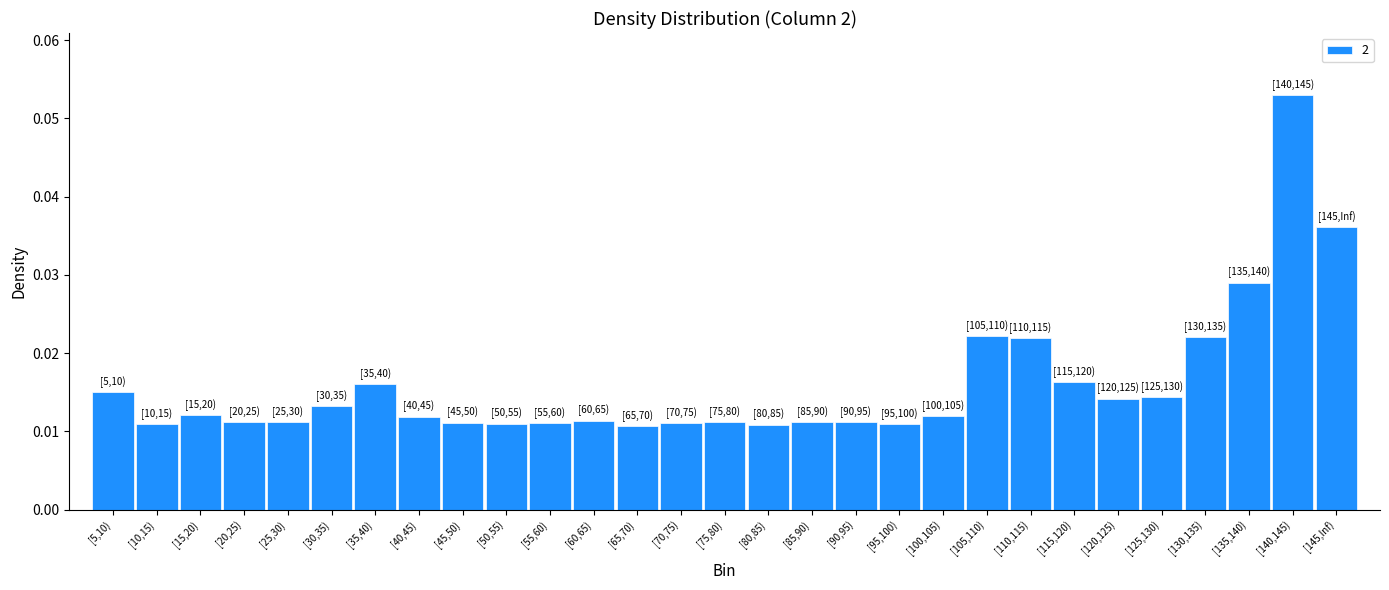

Between [10,15) and [125,130), which is larger?

[125,130)